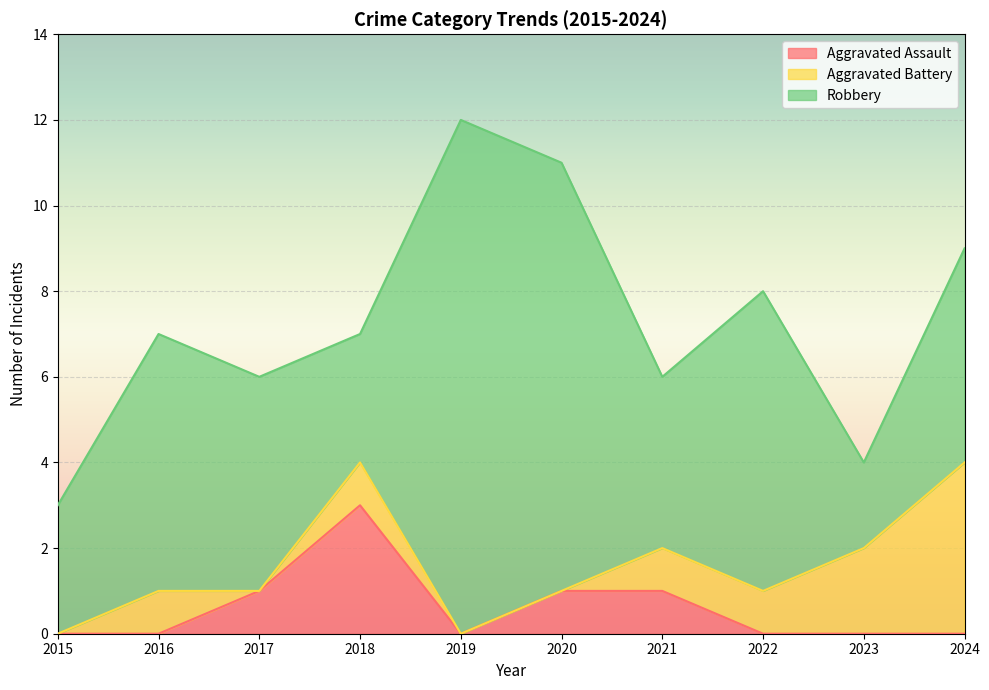

Which series has the widest spread of values?

Robbery